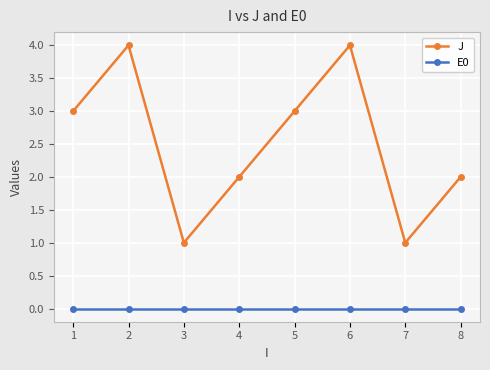

What is the total value across all series at 3?

1